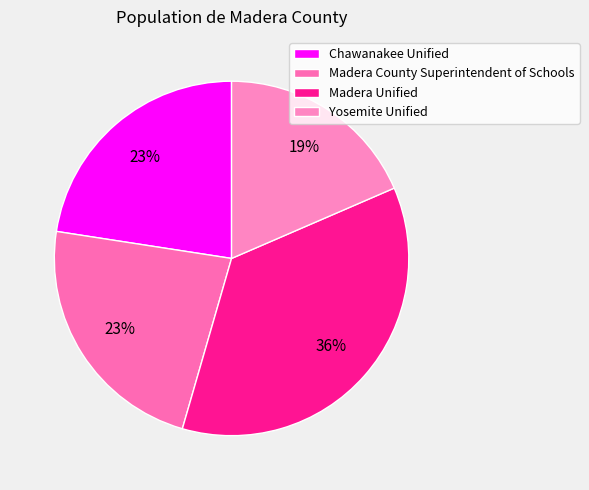

Is Chawanakee Unified the majority of the pie?

No